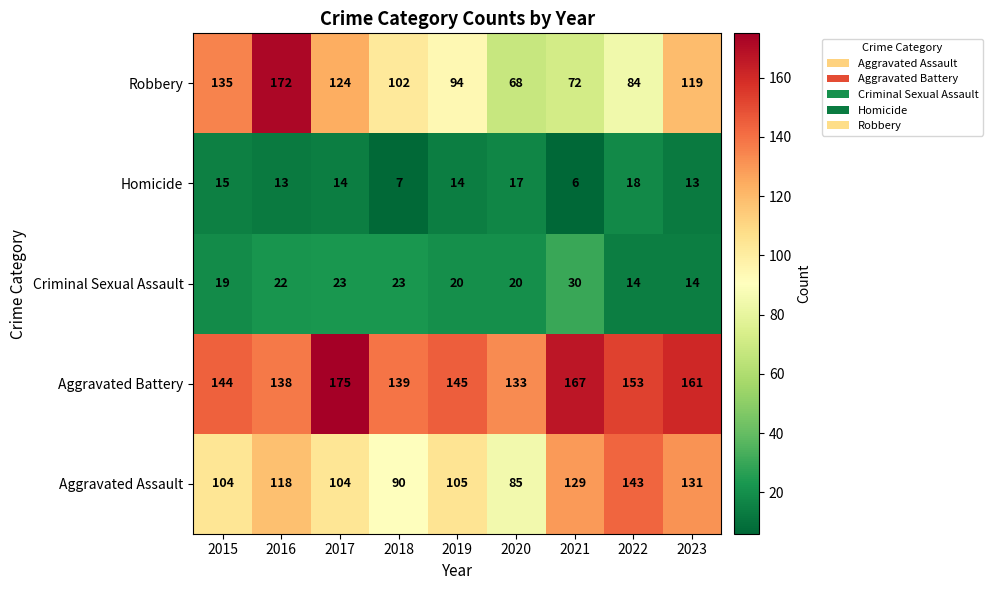

Which series has the widest spread of values?

Robbery